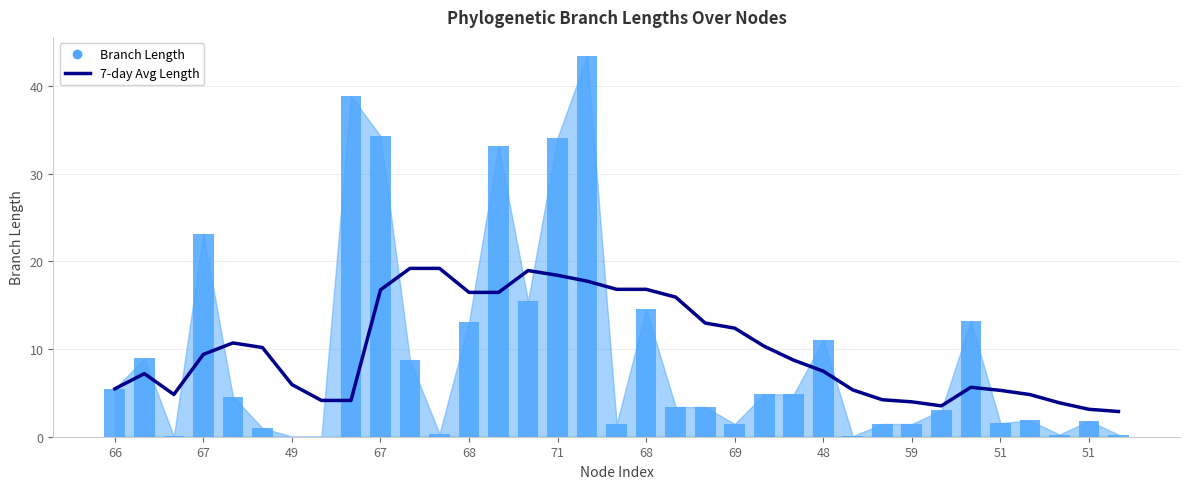

Between 68 and 69, which series saw the biggest shift?

Branch Length